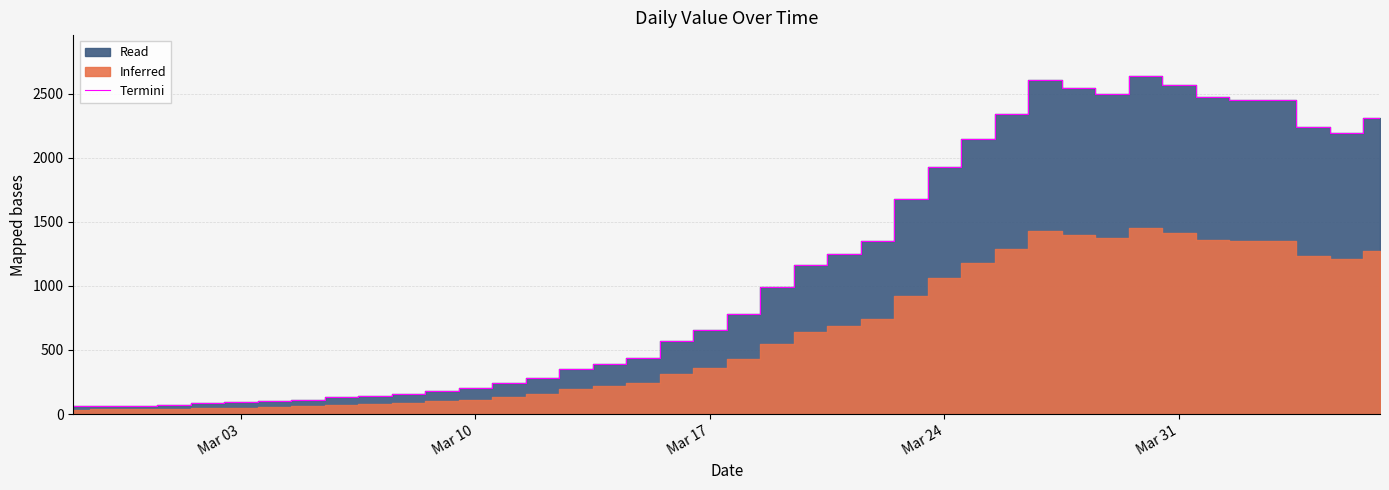

What is the minimum value shown in the chart?

61